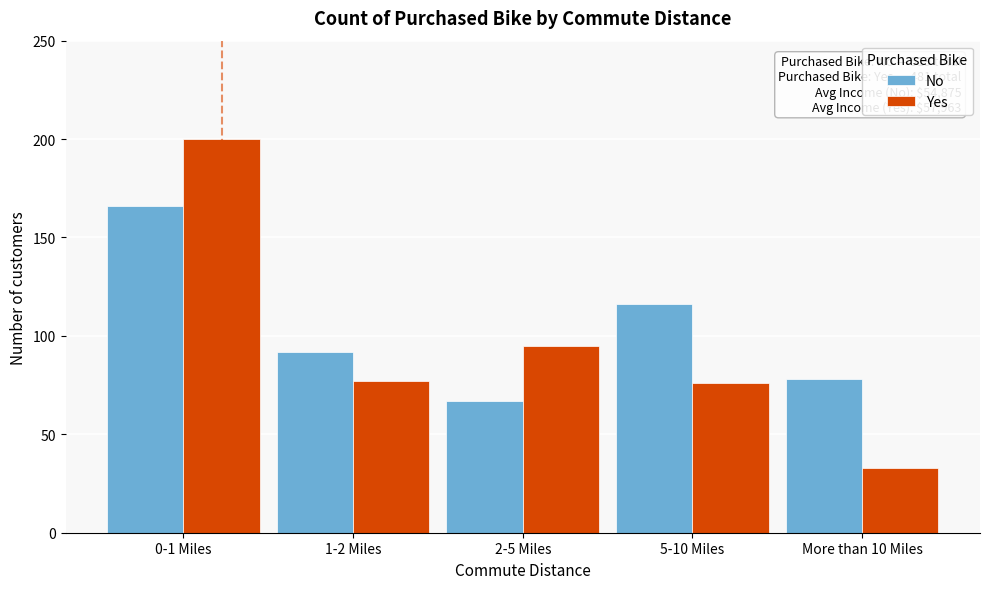

Reading left to right, what are all the values shown in this chart?

No: 166	92	67	116	78
Yes: 200	77	95	76	33